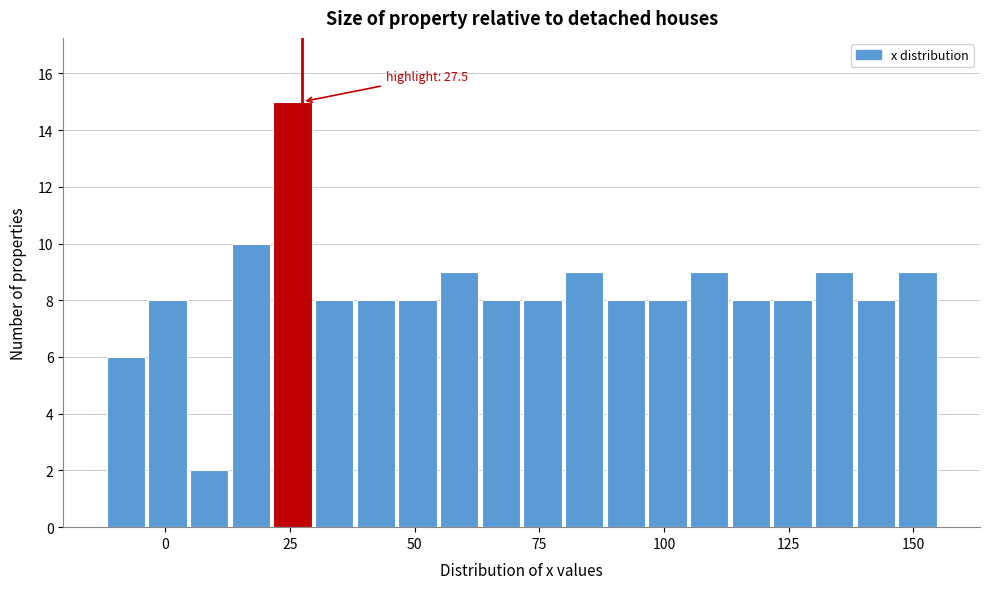

Read against the x-axis, roughly where is the centre of the tallest bar?

25